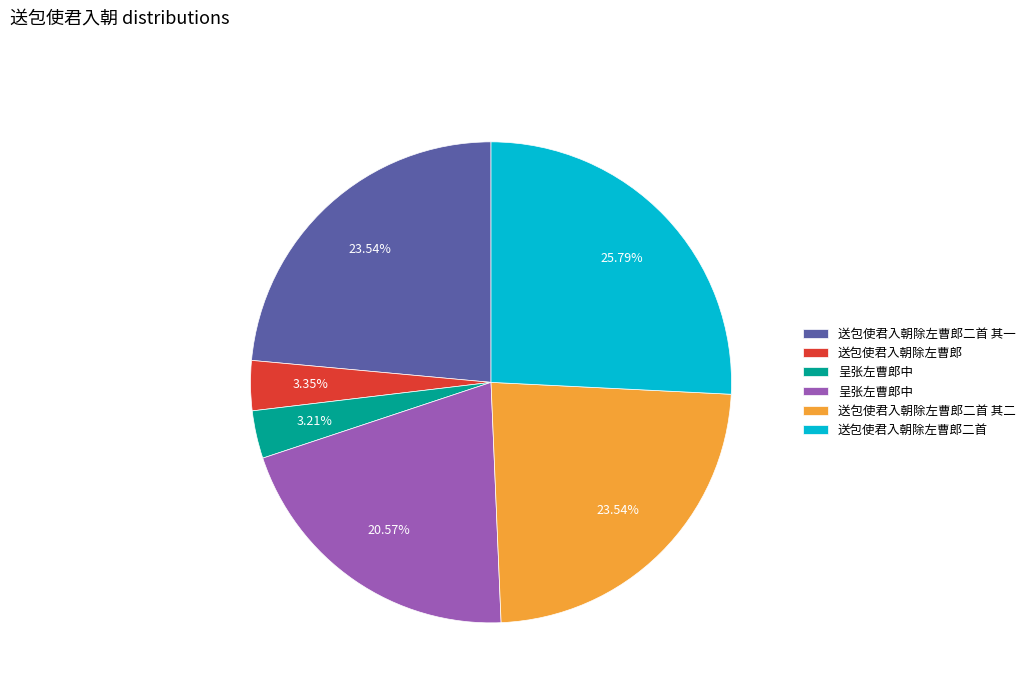

Does any single category account for the majority?

No